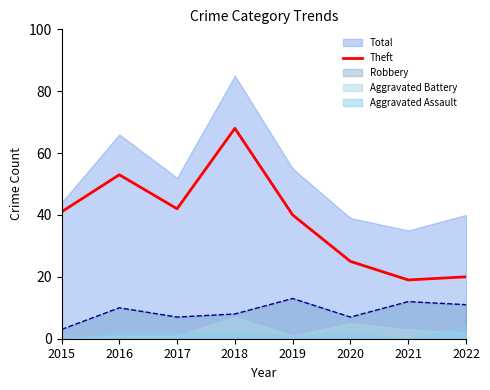

Where is the first local minimum?

2017